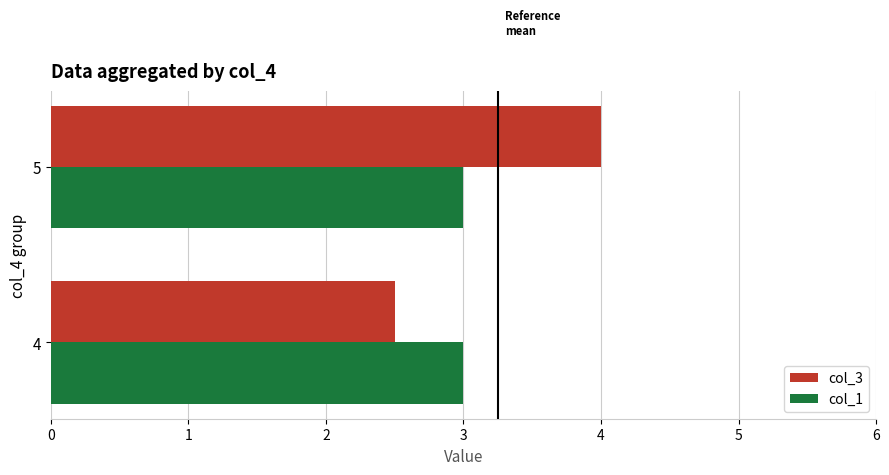

What is the sum of all col_3 values?

6.5